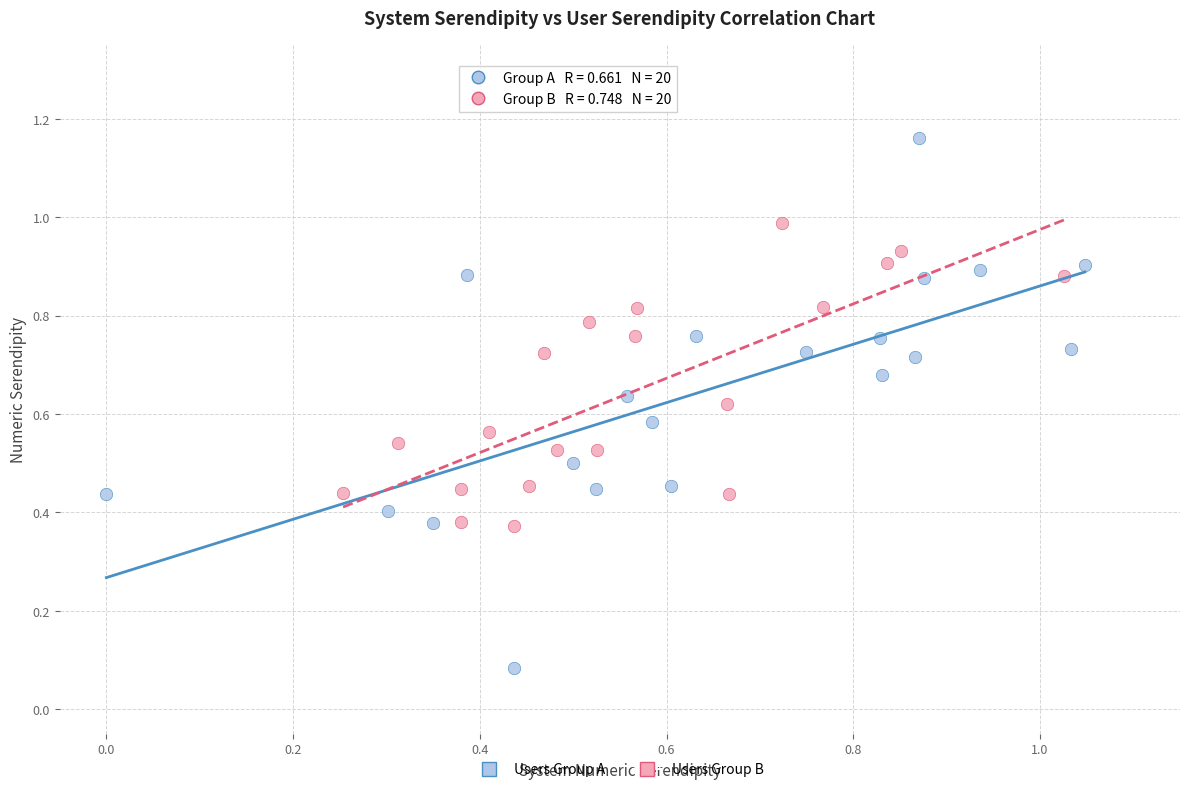

What are all the series names shown in the legend?

Users Group A, Users Group B